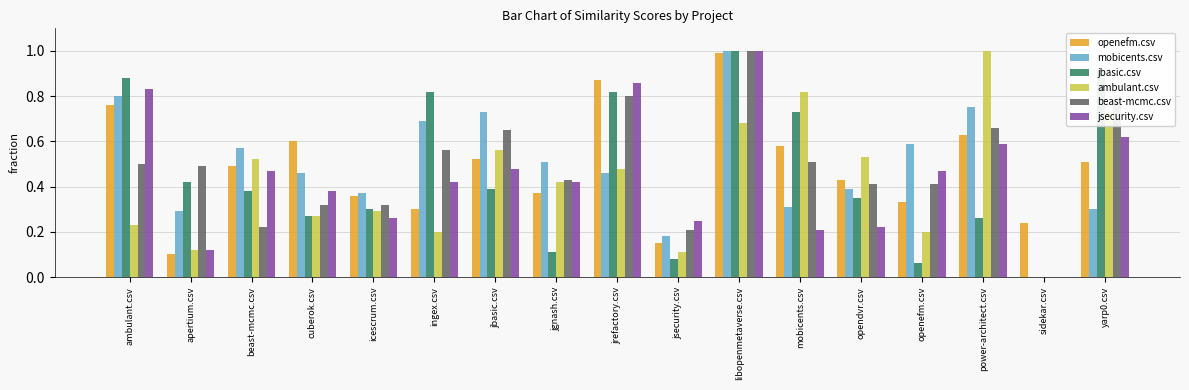

Which series changed the most between jgnash.csv and libopenmetaverse.csv?

jbasic.csv